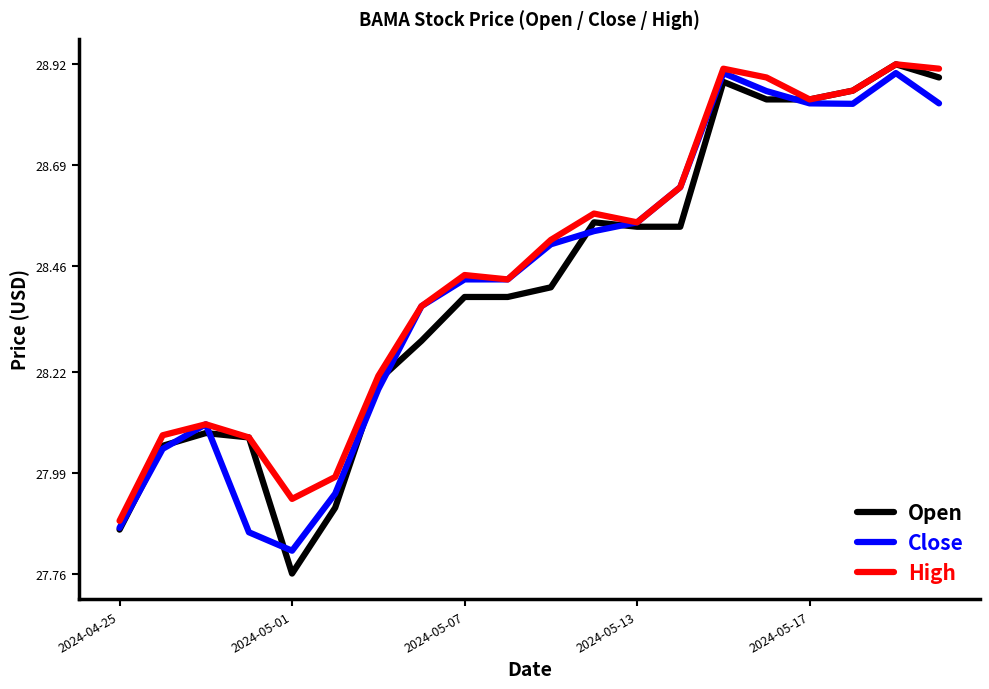

Which series has the widest spread of values?

Open